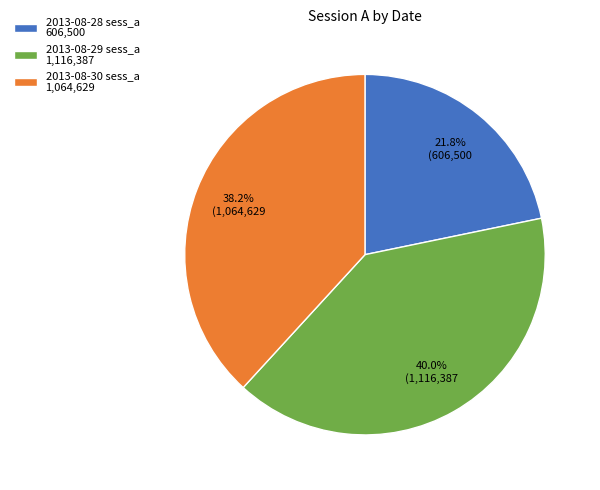

True or false: 2013-08-30 sess_a accounts for 38% of the total.

True